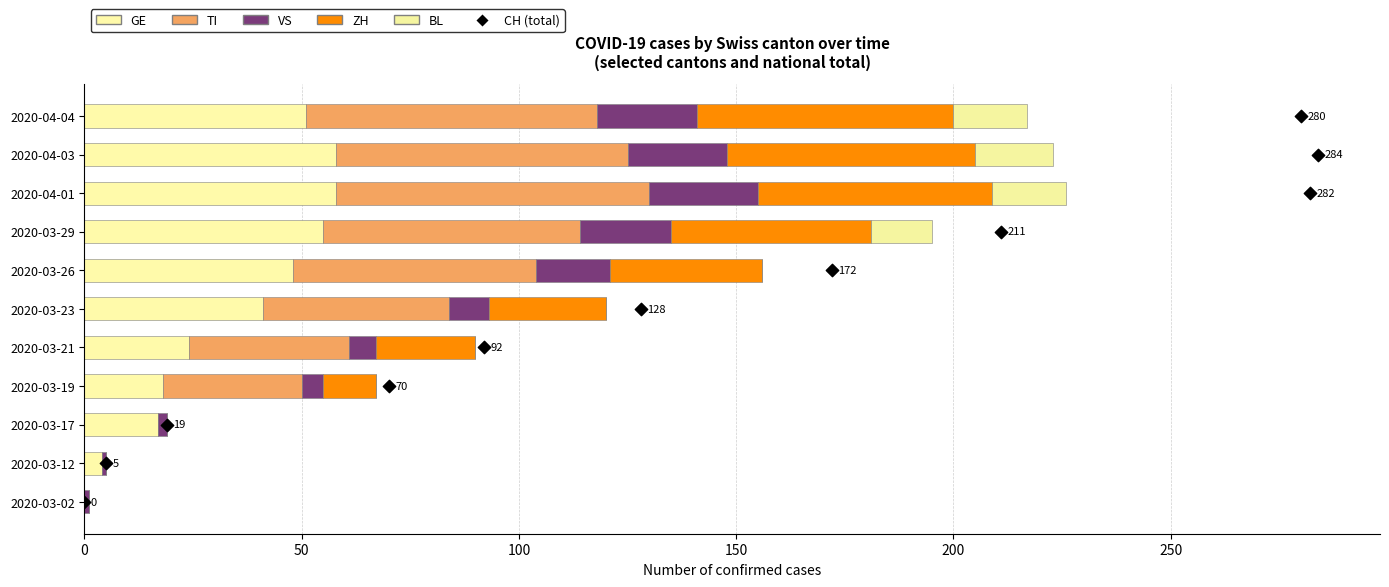

Which series has the largest total across all categories?

TI